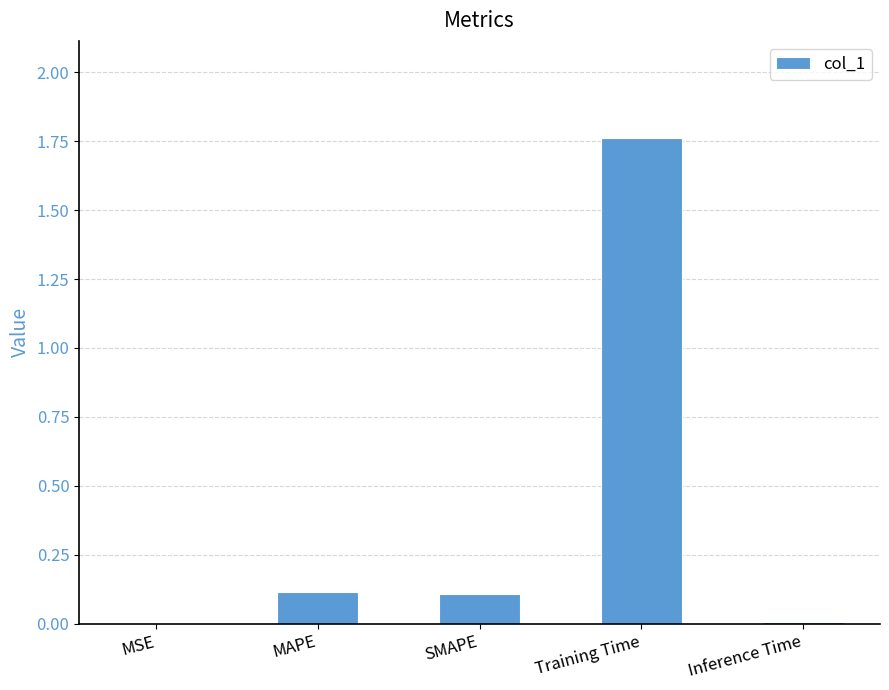

Are the bars horizontal?

No